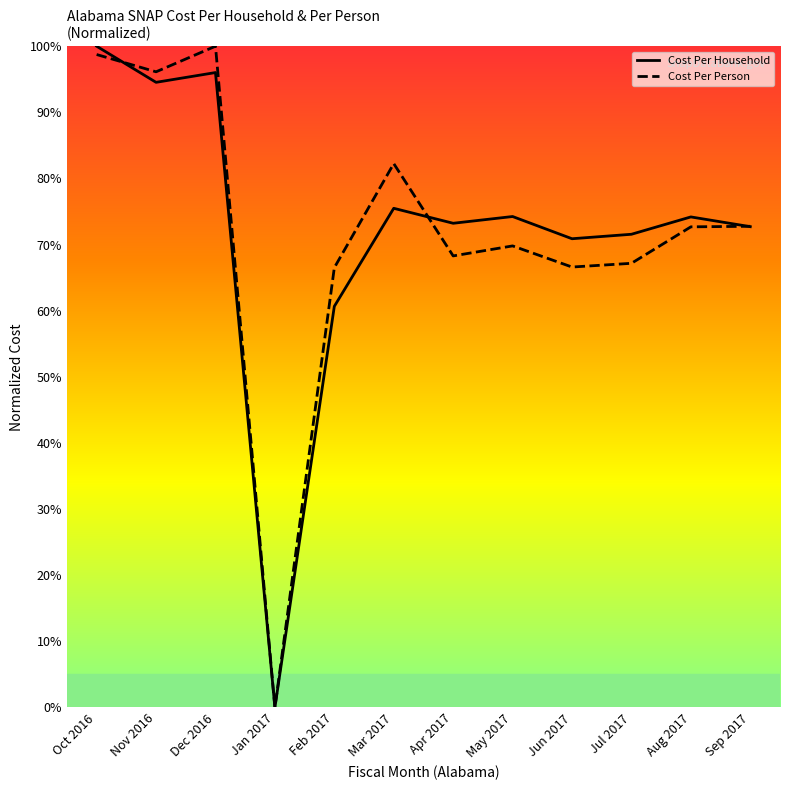

At which label is Cost Per Household closest to 50?

Feb 2017